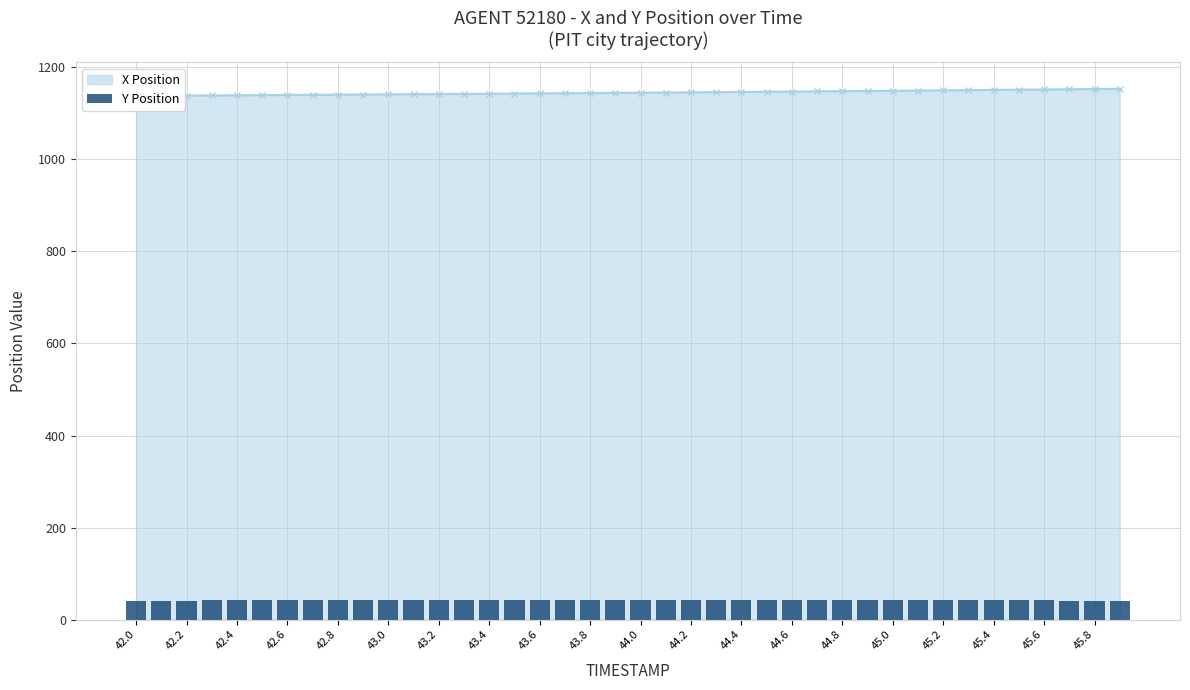

The chart shows a value of 25.6 at 43.0. True or false?

False